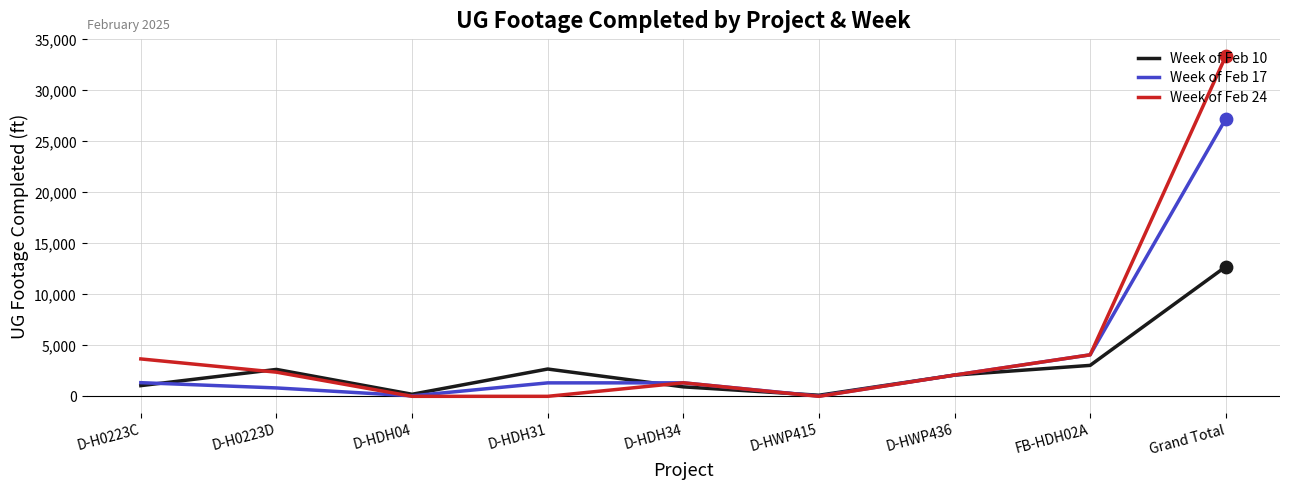

What are all the series names shown in the legend?

Week of Feb 10, Week of Feb 17, Week of Feb 24